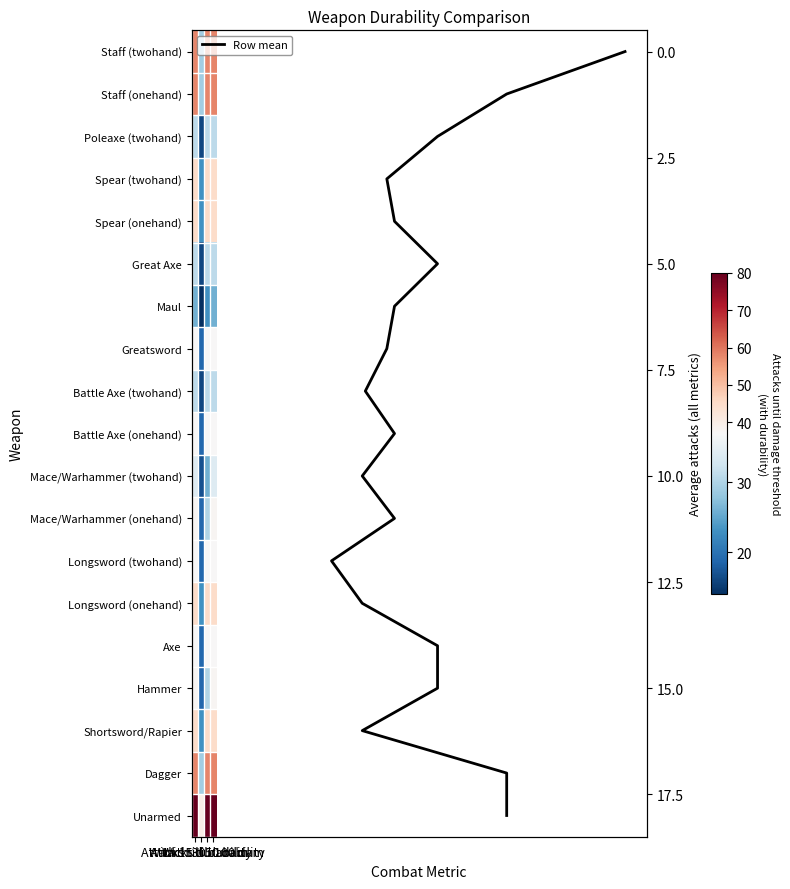

Which series has the largest total across all categories?

Unarmed